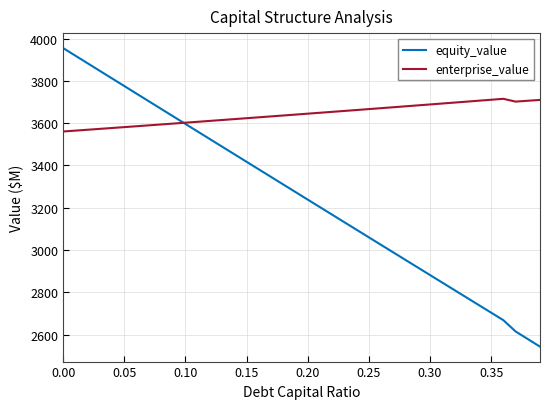

After their last crossing, which series has the higher values: equity_value or enterprise_value?

enterprise_value